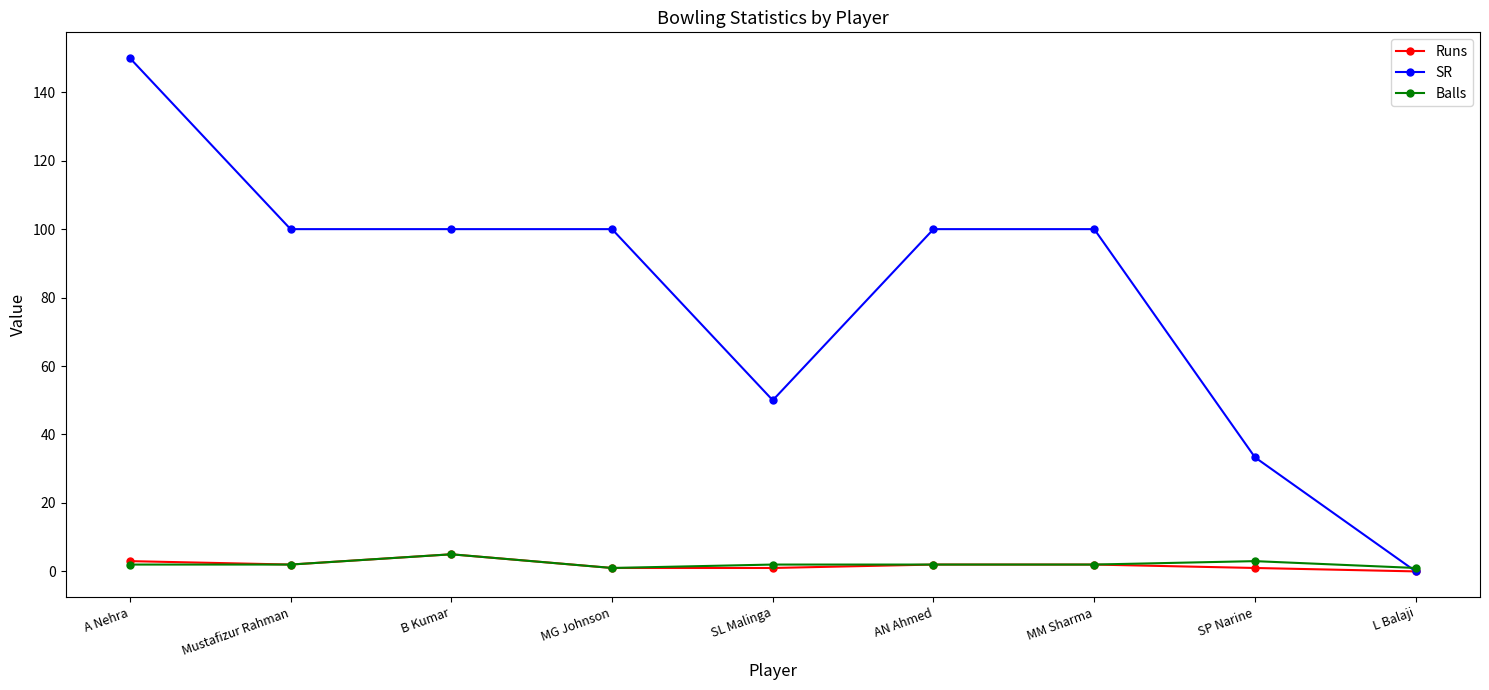

How many positive values does the SR series have?

8